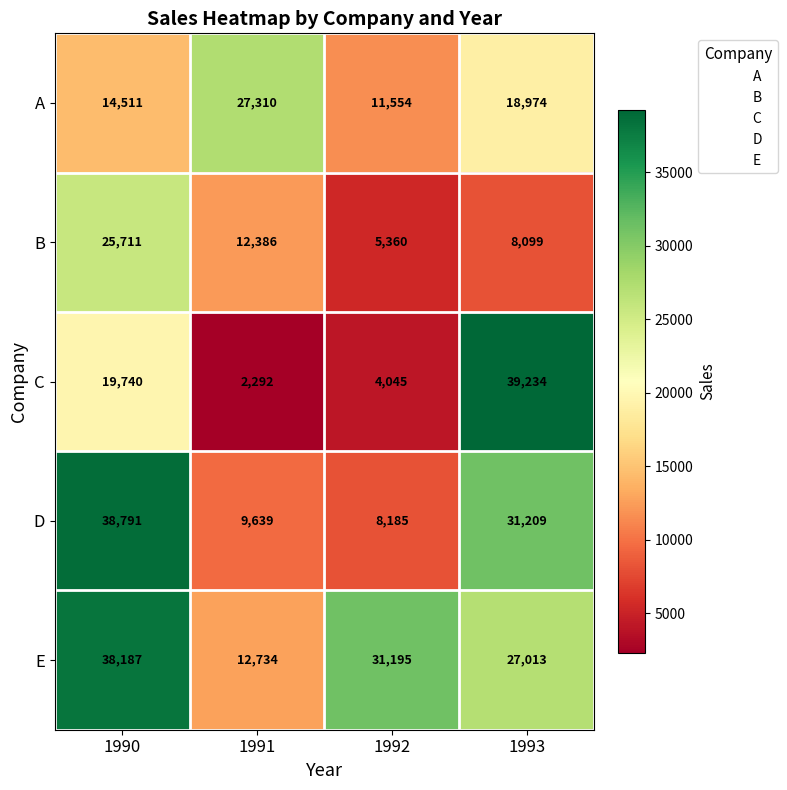

Which series has the largest total across all categories?

E